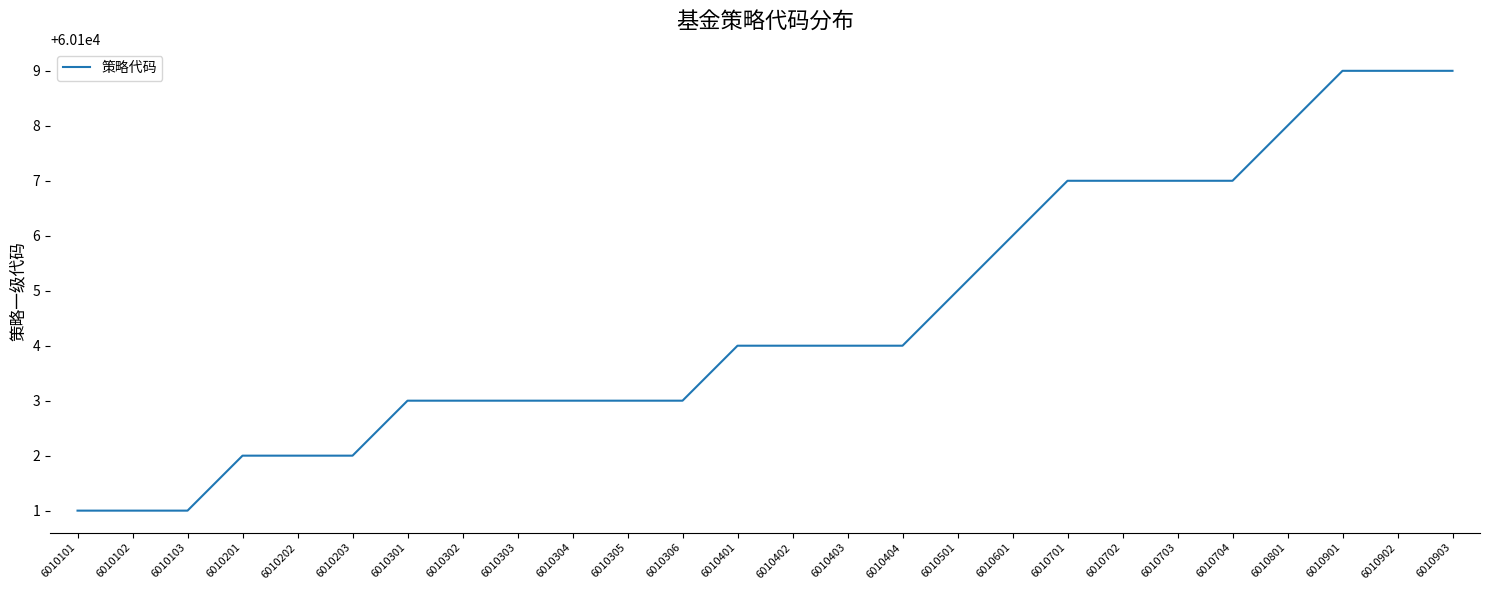

What value does the data have at 6010902?

60109